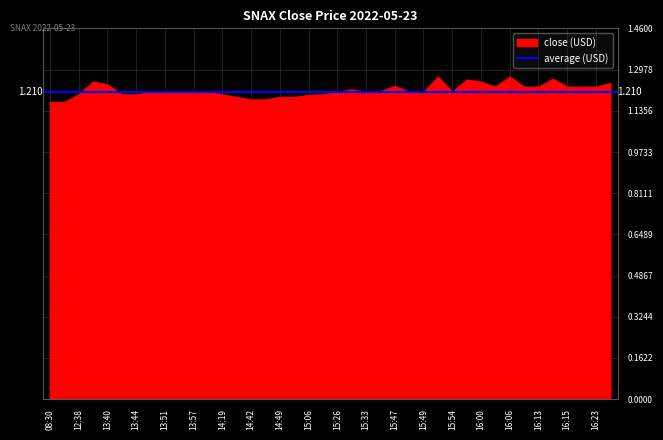

Which series changed the most between 15:48 and 15:51?

close